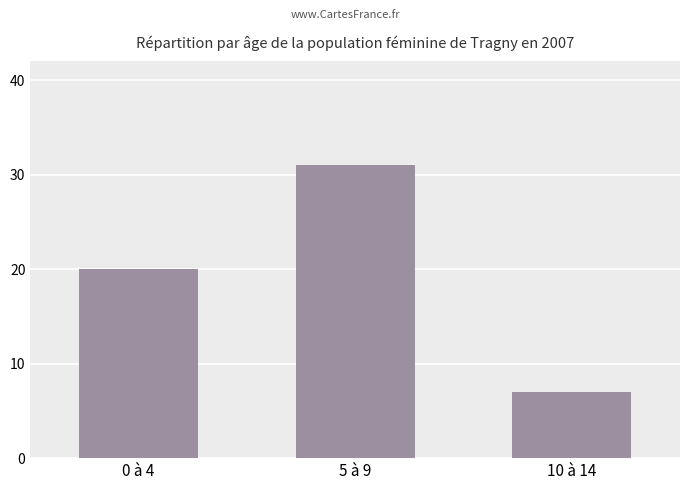

Rank the categories by value from highest to lowest.

5 à 9, 0 à 4, 10 à 14